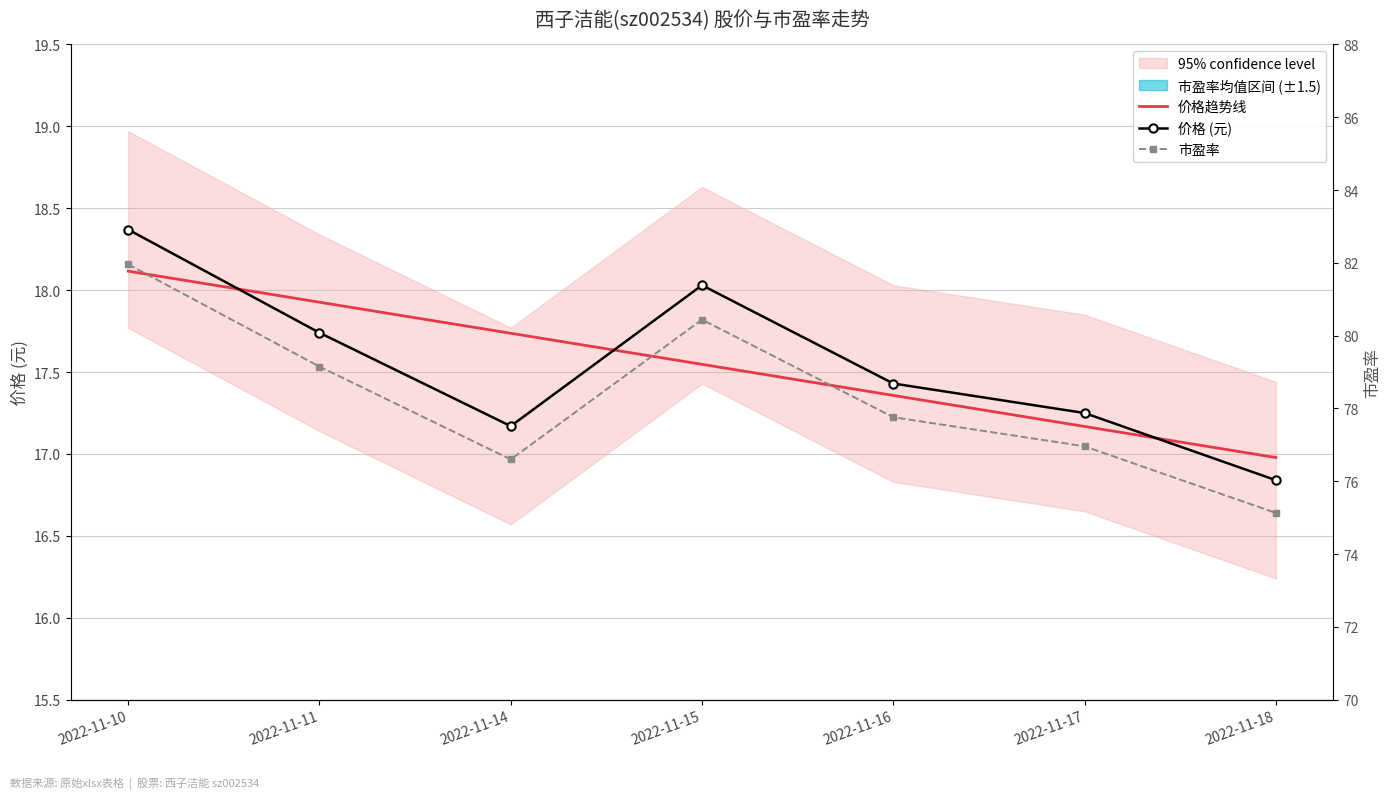

Which series changed the most between 2022-11-16 and 2022-11-18?

市盈率